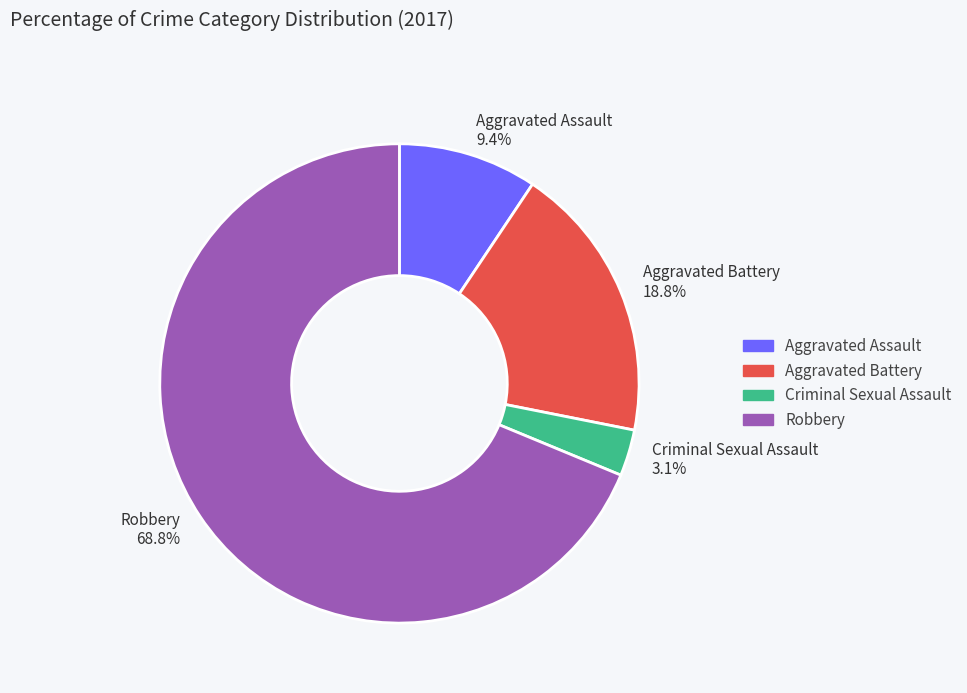

Do Aggravated Assault and Robbery together represent more than half of the pie?

Yes